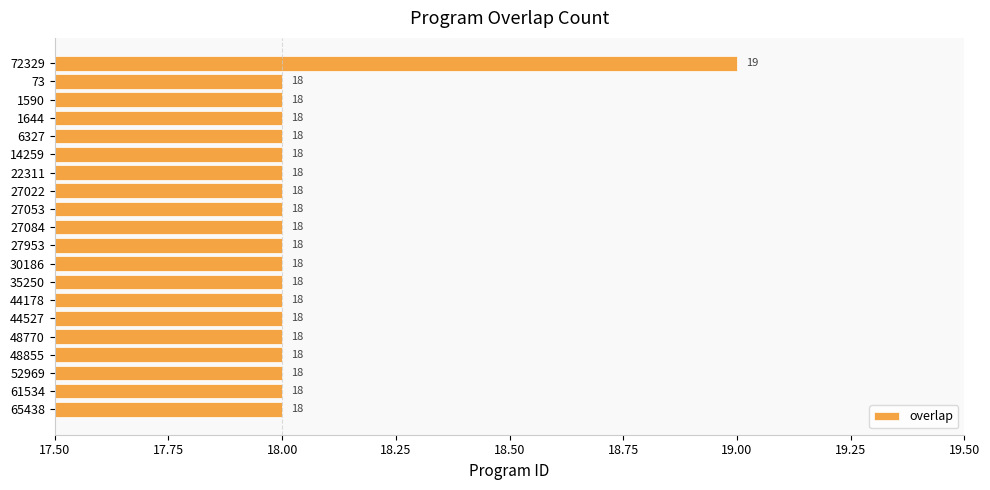

Is it true that the value at 1590 is 18?

True